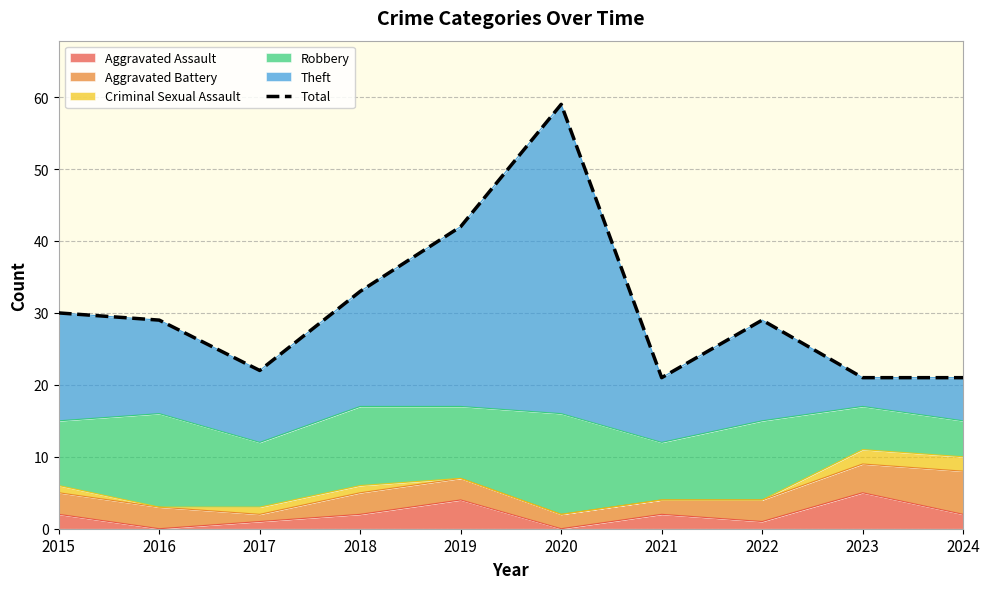

Rank the categories by value from lowest to highest.

2021, 2023, 2024, 2017, 2016, 2022, 2015, 2018, 2019, 2020